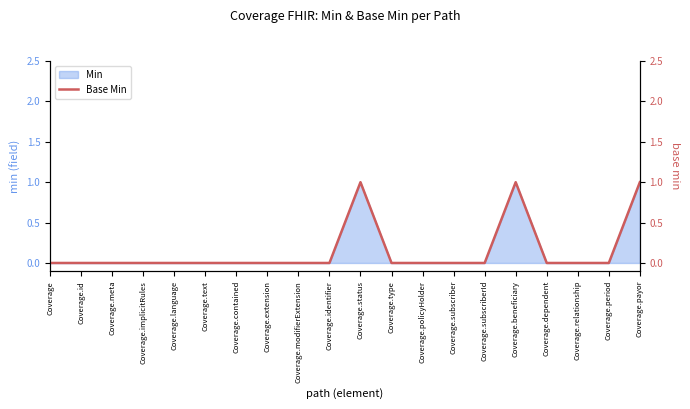

Which label corresponds to the smallest value in the chart?

Coverage